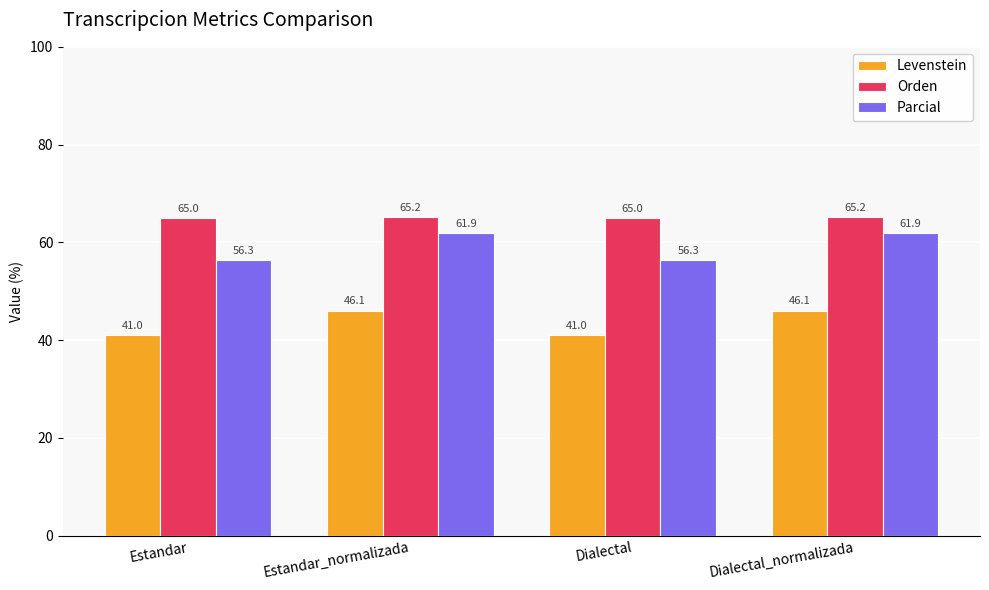

How many values in the Parcial series exceed 61?

2